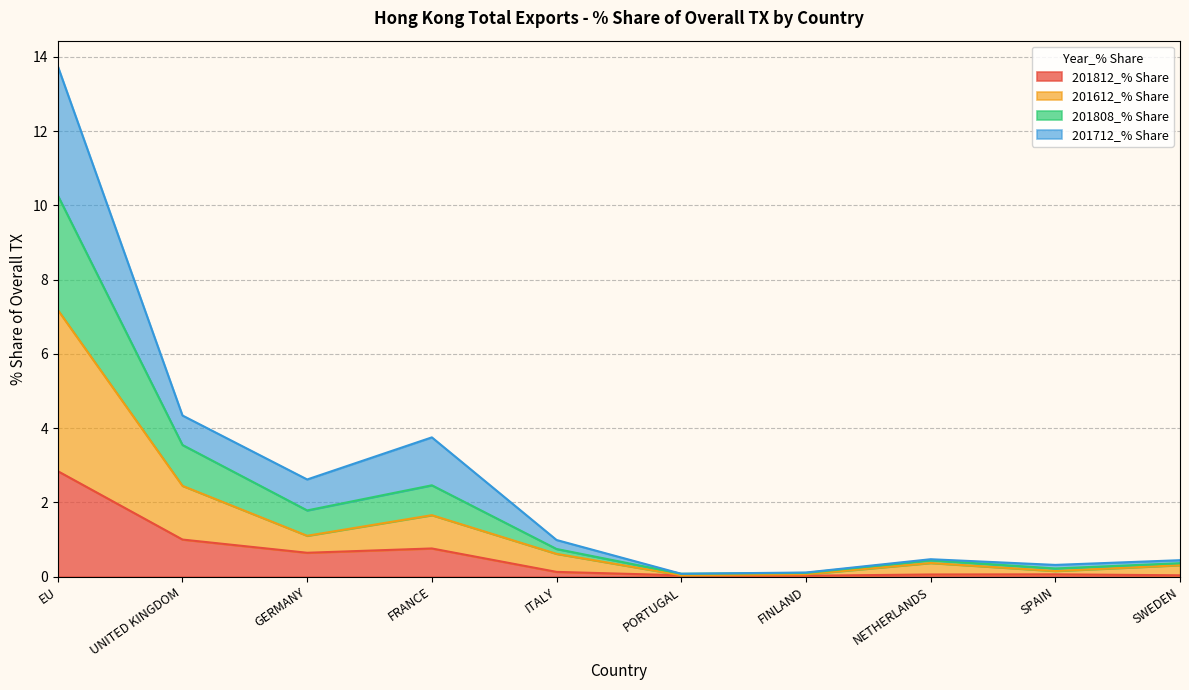

What is the total value across all series at FRANCE?

3.8